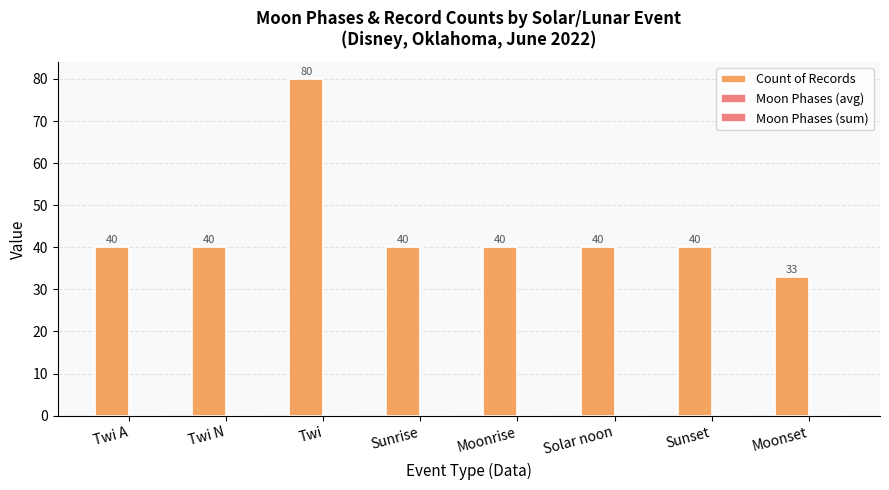

How many bars are there in total?

8